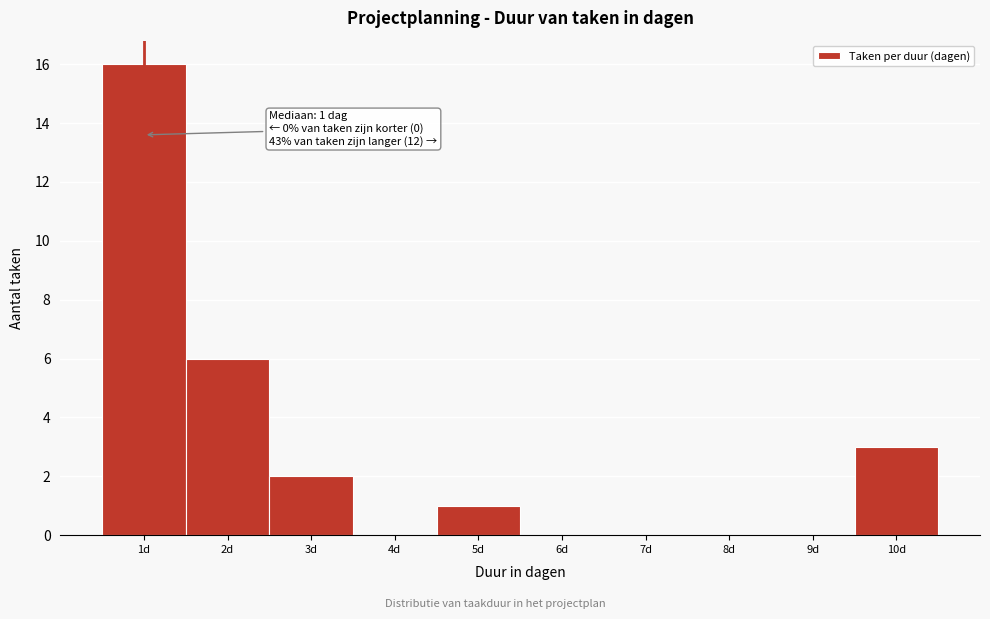

Which range on the x-axis has the tallest bar?

0.5 to 1.5